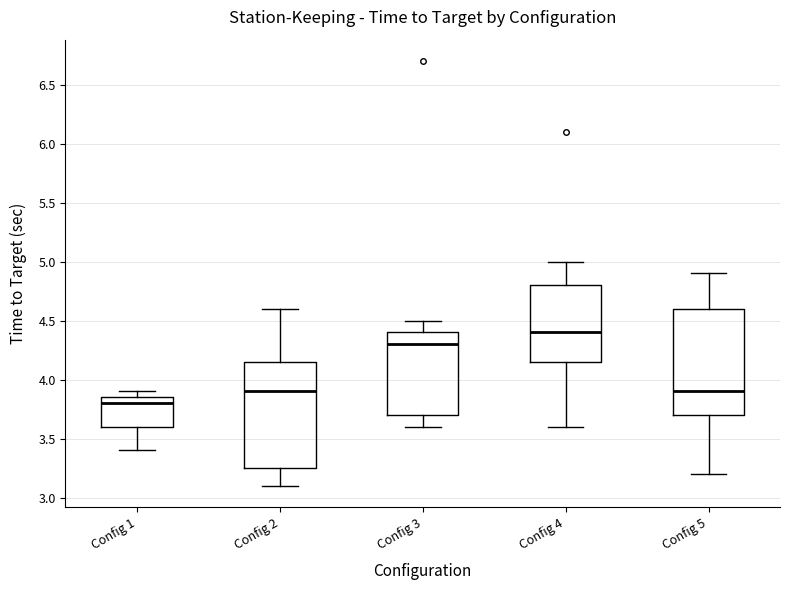

Which box's median line is the lowest?

Config 1